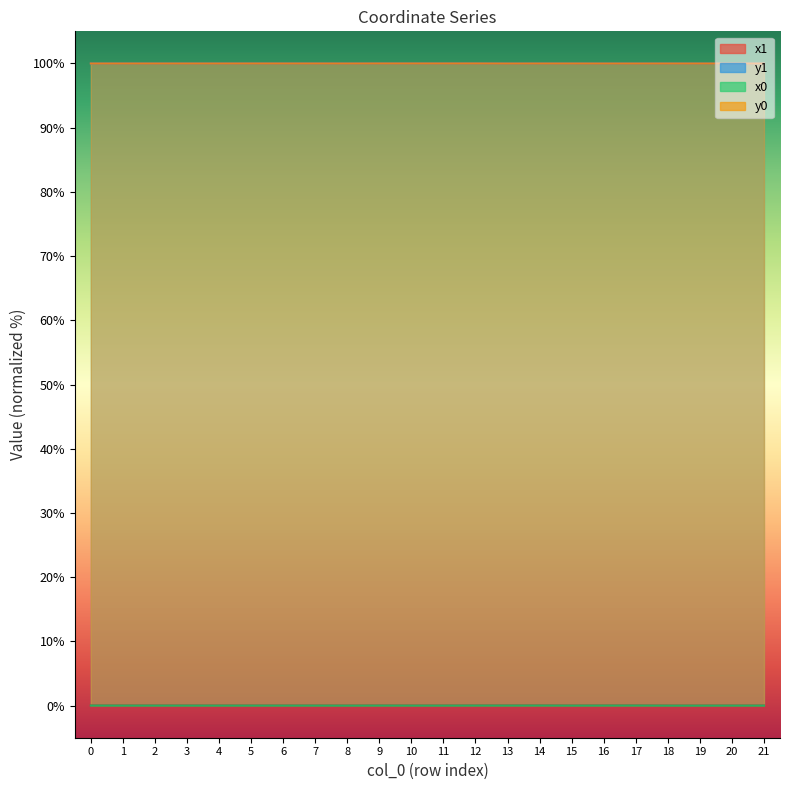

The value of x0 at 8 is 0.0. True or false?

False